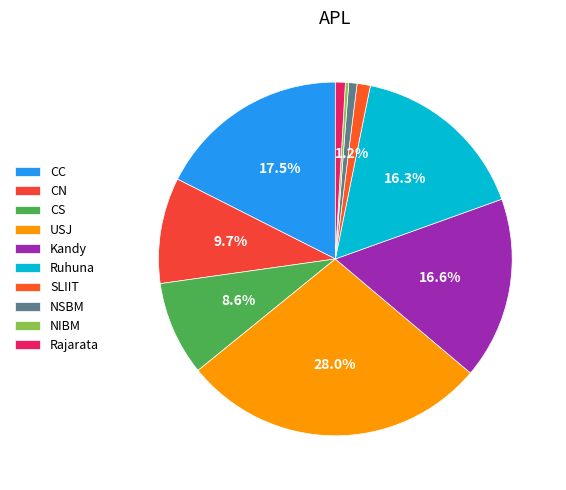

To the nearest percent, what is the difference between the SLIIT and NIBM slice percentages?

1%